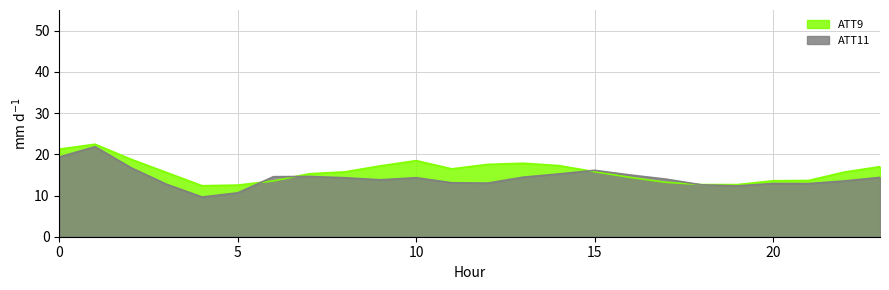

The ATT11 series shows 17.8 at 11. True or false?

False